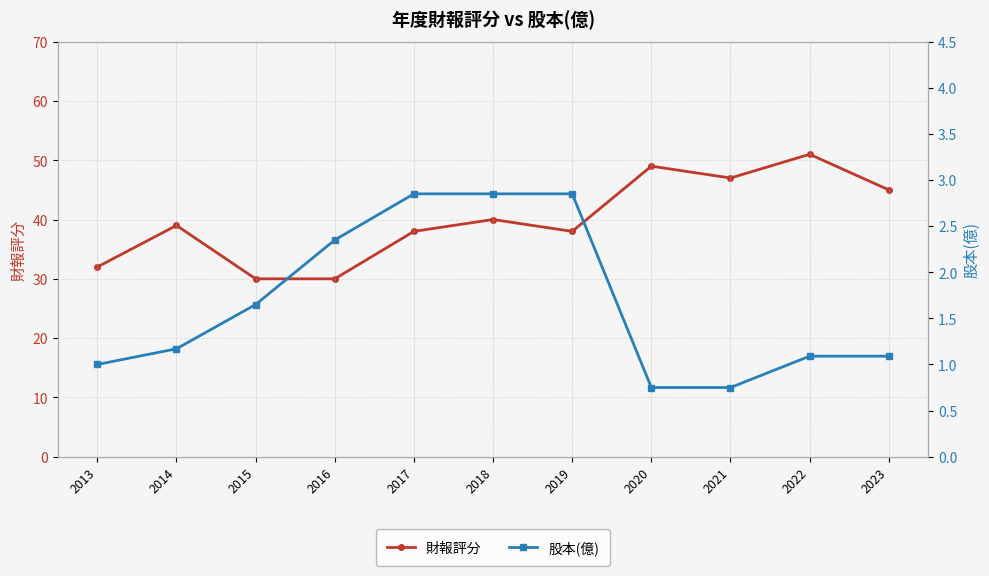

What is the minimum value shown in the chart?

0.8